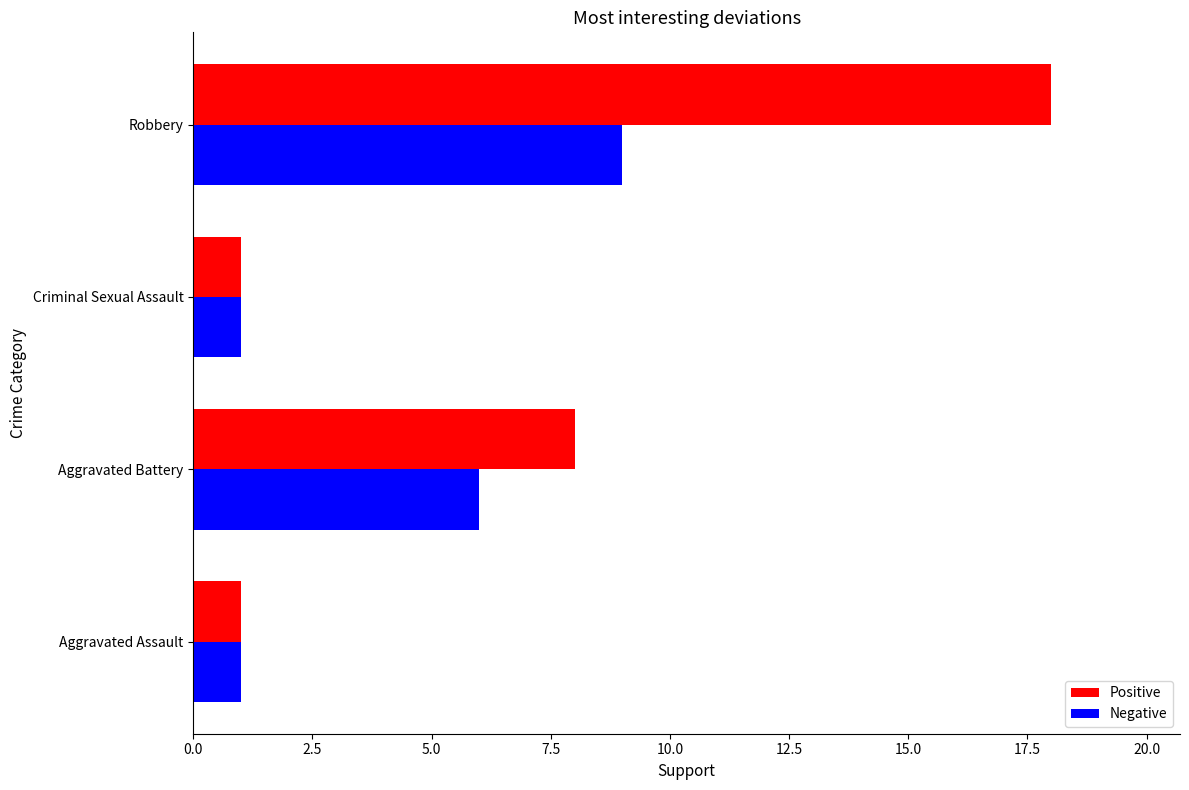

What is the difference between the highest and lowest values at Robbery?

9